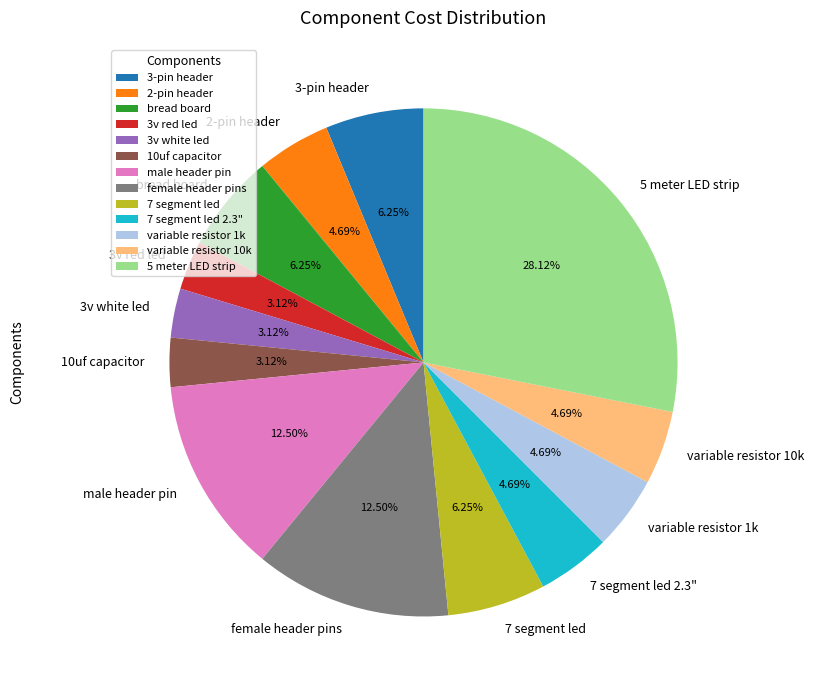

Approximately how many times larger is the value at 3-pin header compared to 3v white led?

2.0